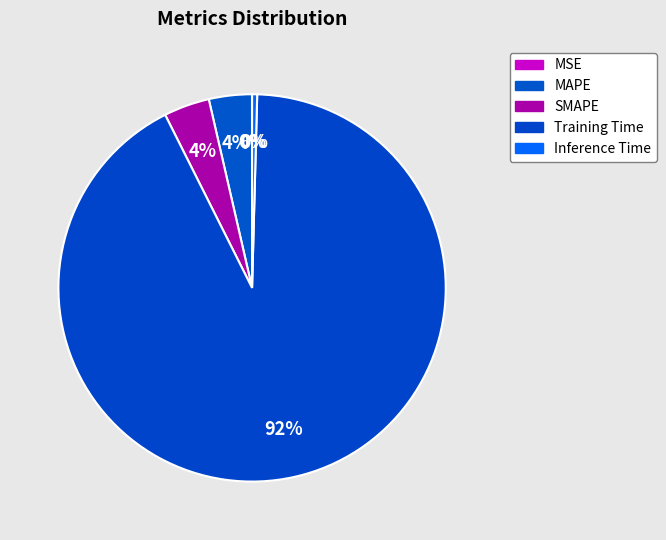

What is the largest slice in the pie chart?

Training Time